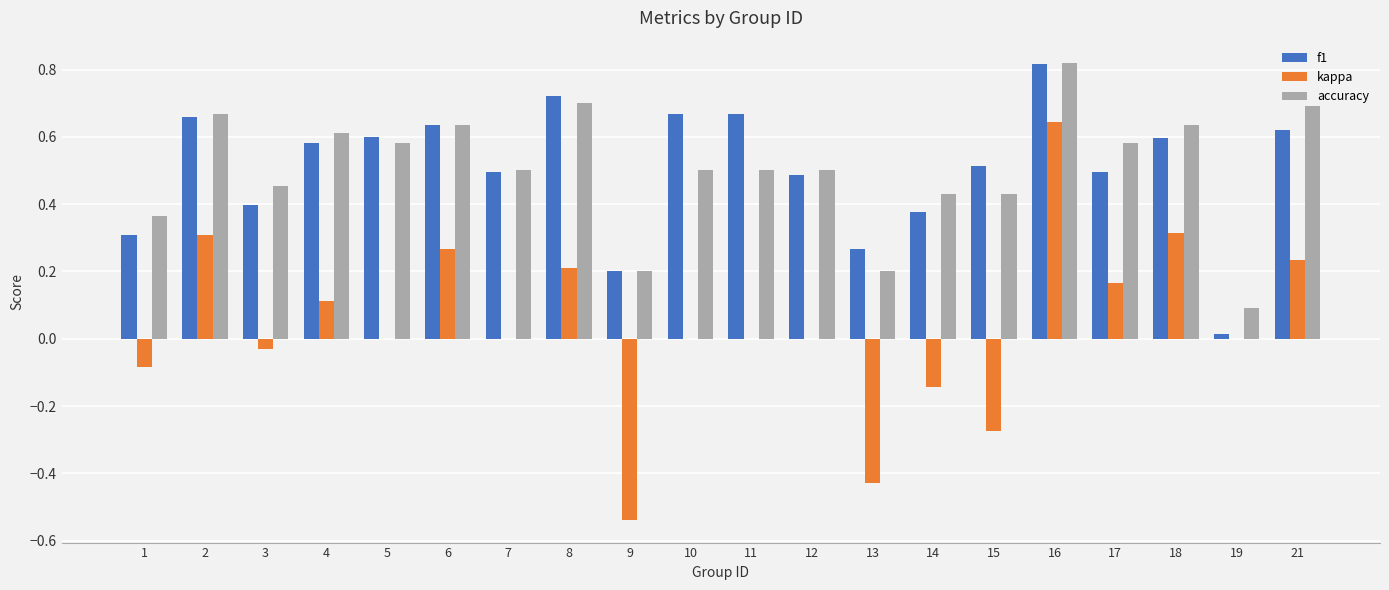

Is it true that accuracy equals 0.2 at 9?

True